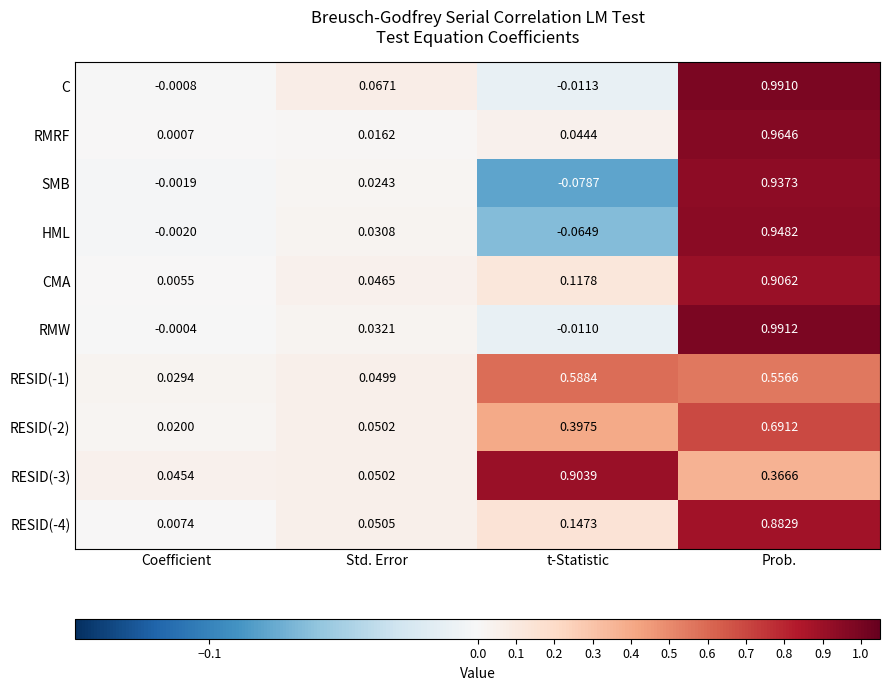

What is the total value across all series at t-Statistic?

2.0